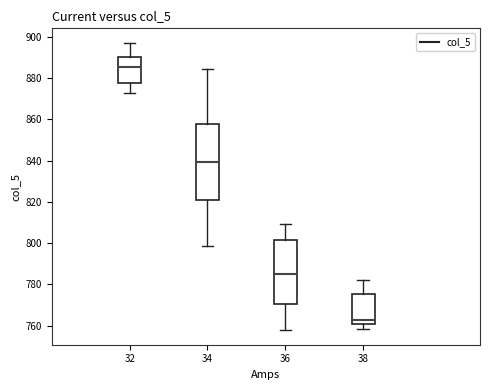

Which box's median line is the lowest?

38